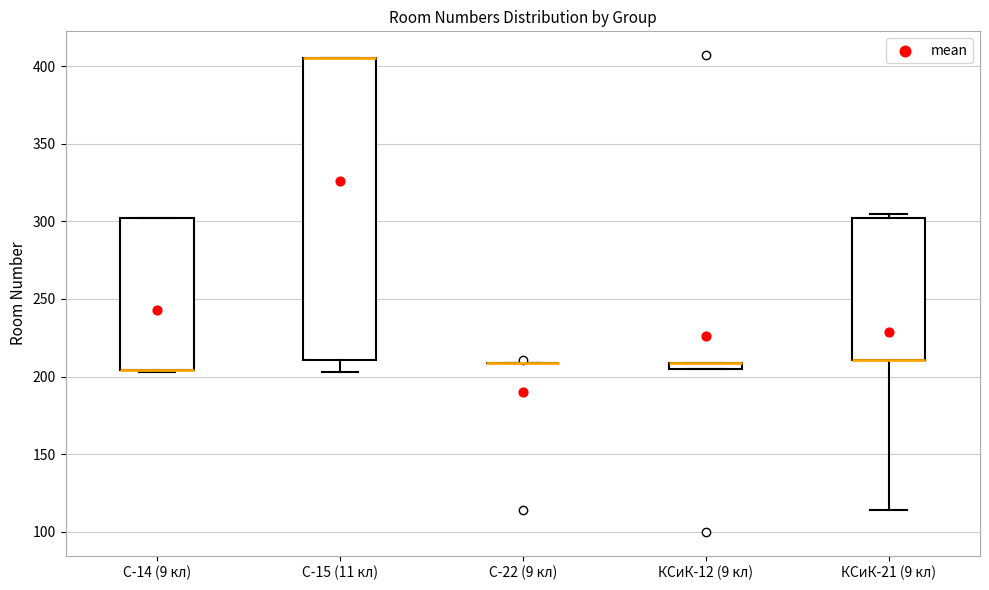

Which box is the tallest, from its lower edge to its upper edge?

С-15 (11 кл)